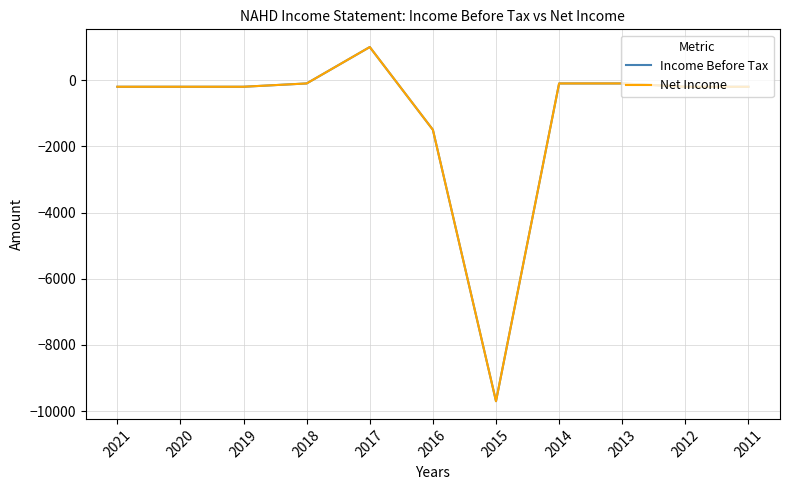

Is it true that Income Before Tax equals -100 at 2014?

True